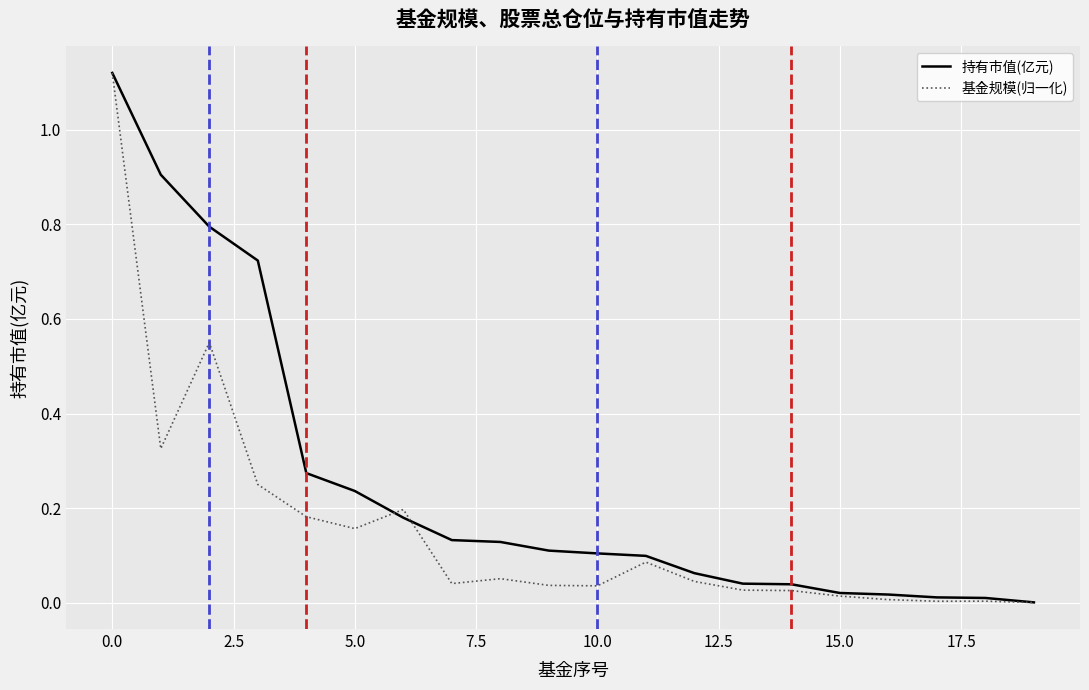

Which series has the largest total across all categories?

持有市值(亿元)